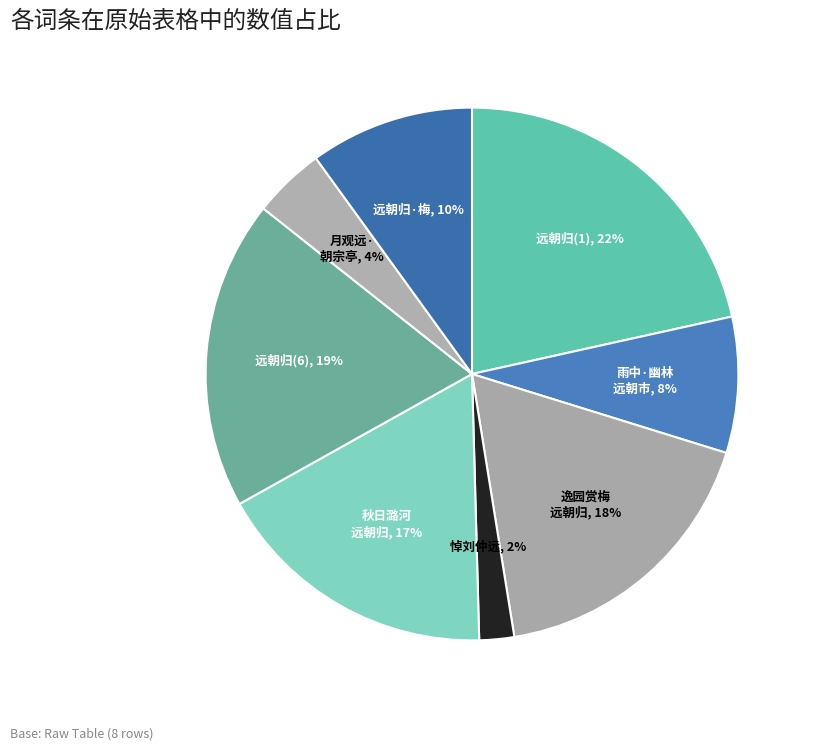

How many slices are in this pie chart?

8